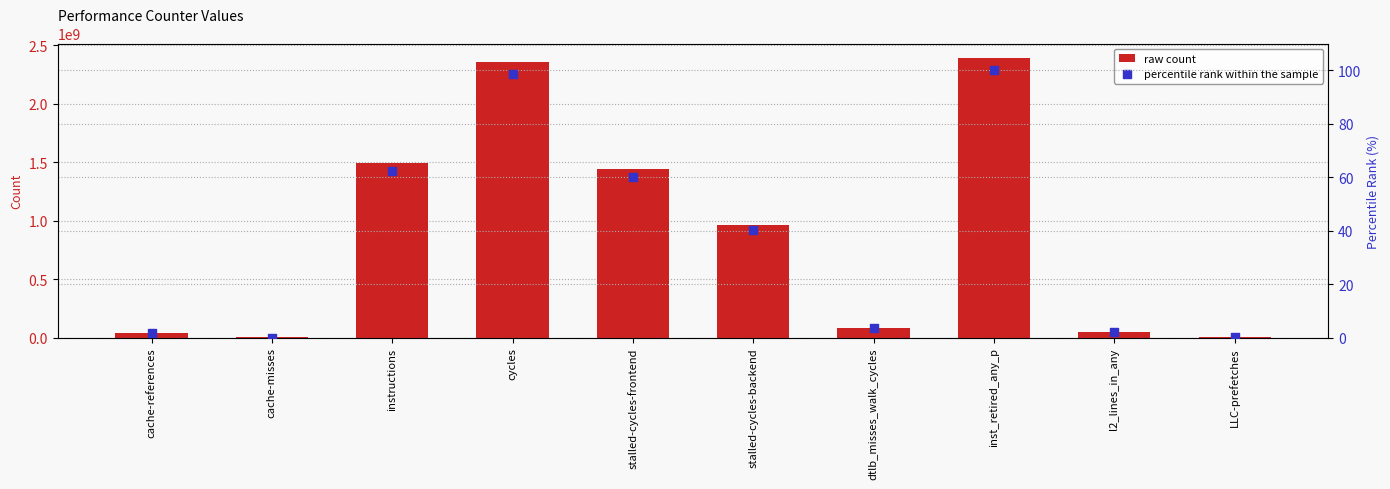

Which series has the widest spread of Y values?

raw count